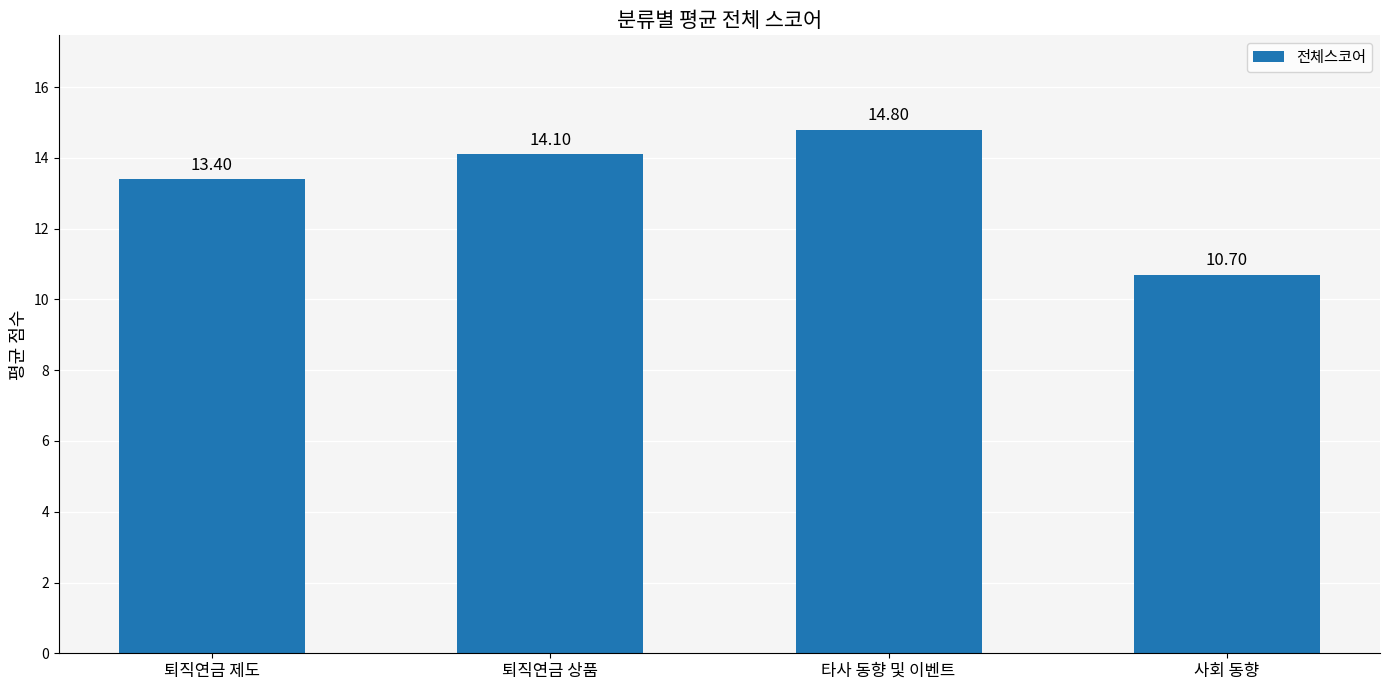

Reading left to right, what are all the values shown in this chart?

퇴직연금 제도=13.4	퇴직연금 상품=14.1	타사 동향 및 이벤트=14.8	사회 동향=10.7